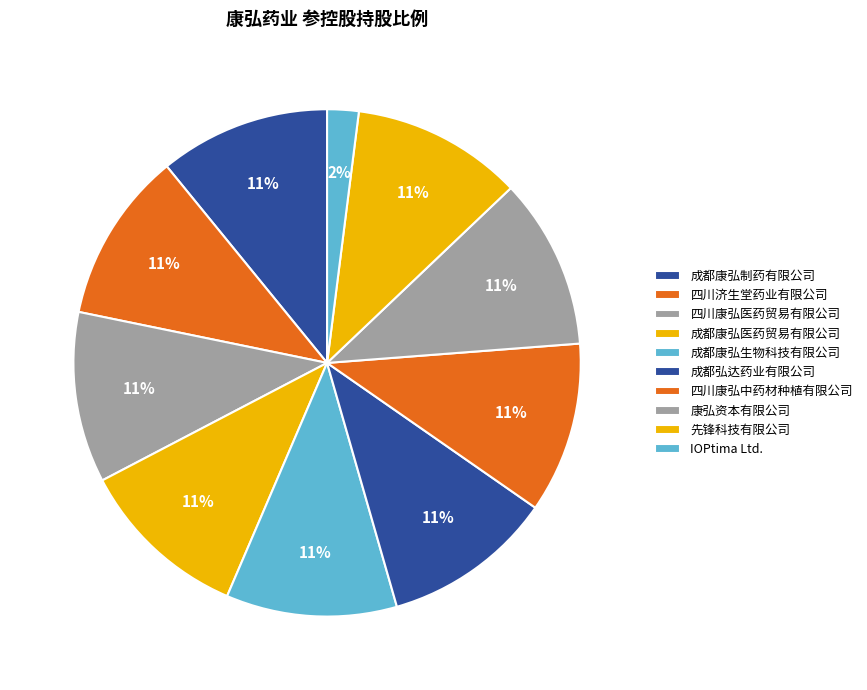

How many segments does this pie chart have?

10